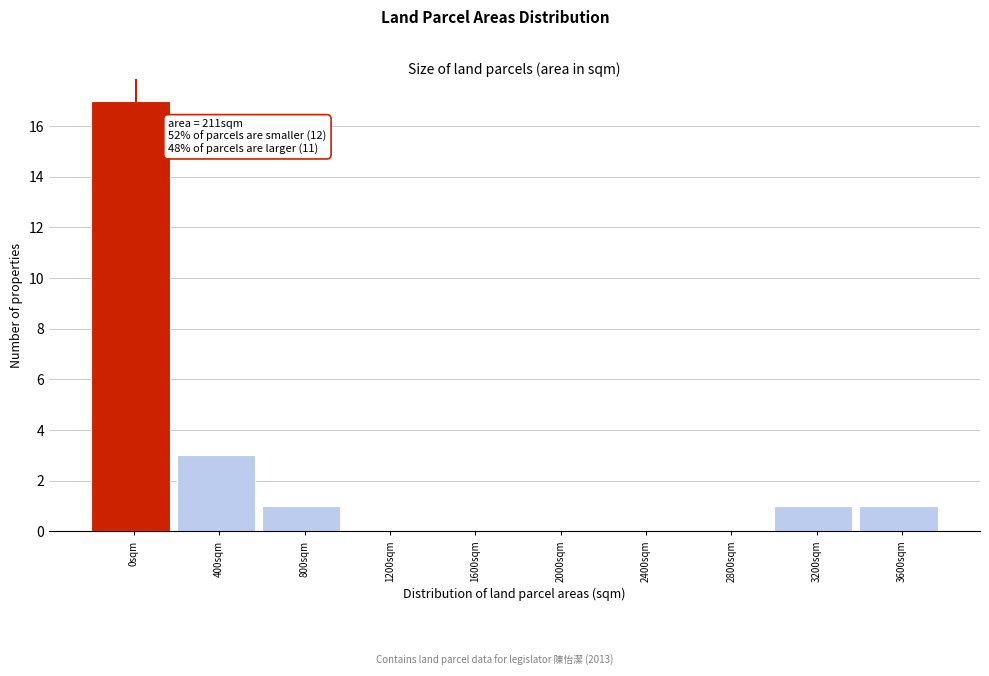

Reading right to left, list all the values displayed in this chart.

3600sqm=1	3200sqm=1	2800sqm=0	2400sqm=0	2000sqm=0	1600sqm=0	1200sqm=0	800sqm=1	400sqm=3	0sqm=17